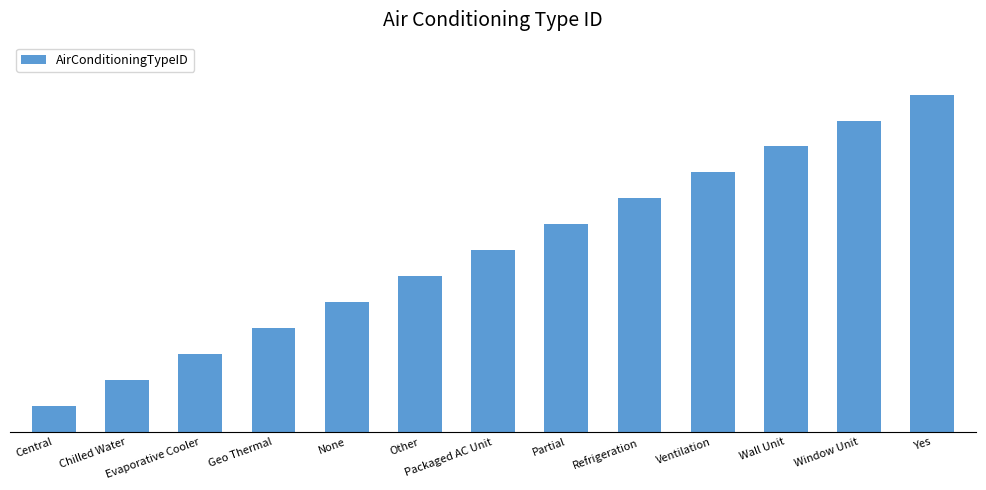

At which label is the value closest to 7?

Packaged AC Unit